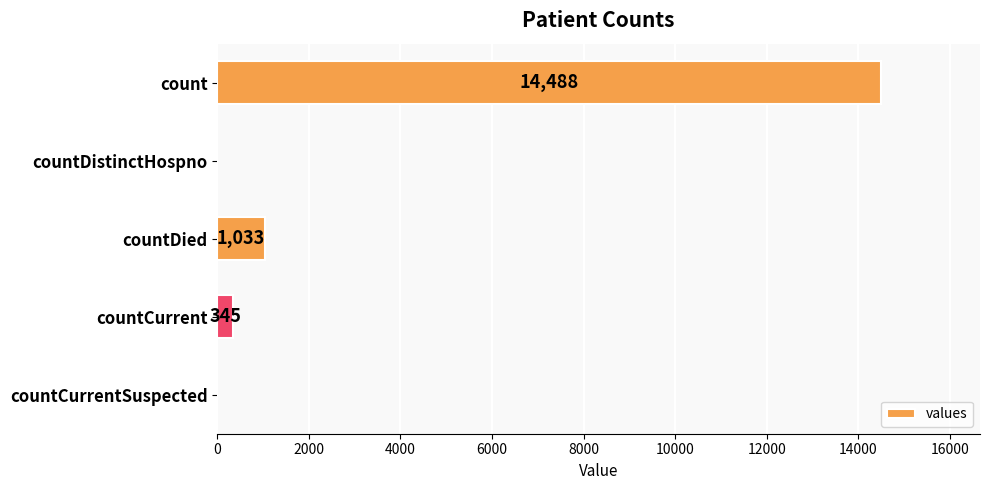

Reading top to bottom, transcribe all the data shown in this chart.

count=14488	countDistinctHospno=0	countDied=1033	countCurrent=345	countCurrentSuspected=0